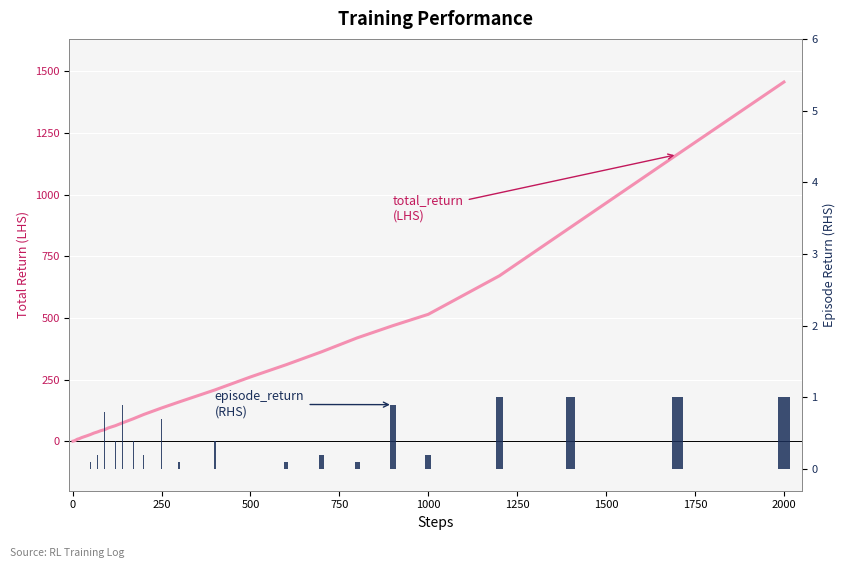

Which series has the largest total across all categories?

total_return (LHS)